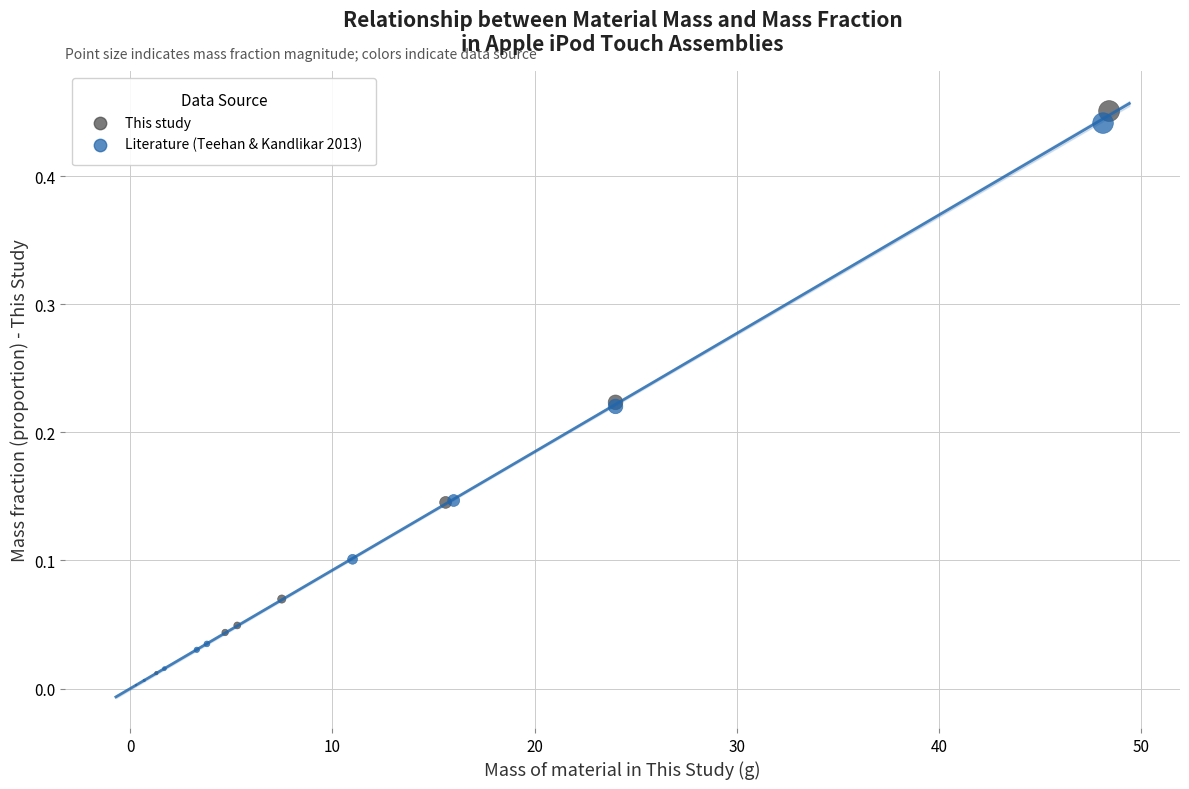

Which series has the widest spread of Y values?

This study